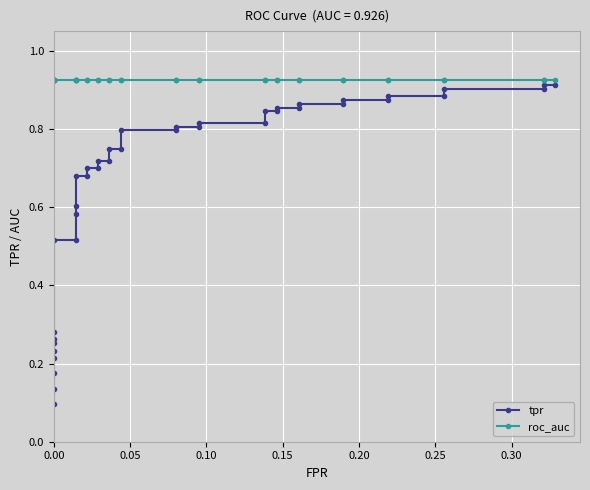

Is the value of roc_auc at 12 greater than the value of tpr at 15?

Yes